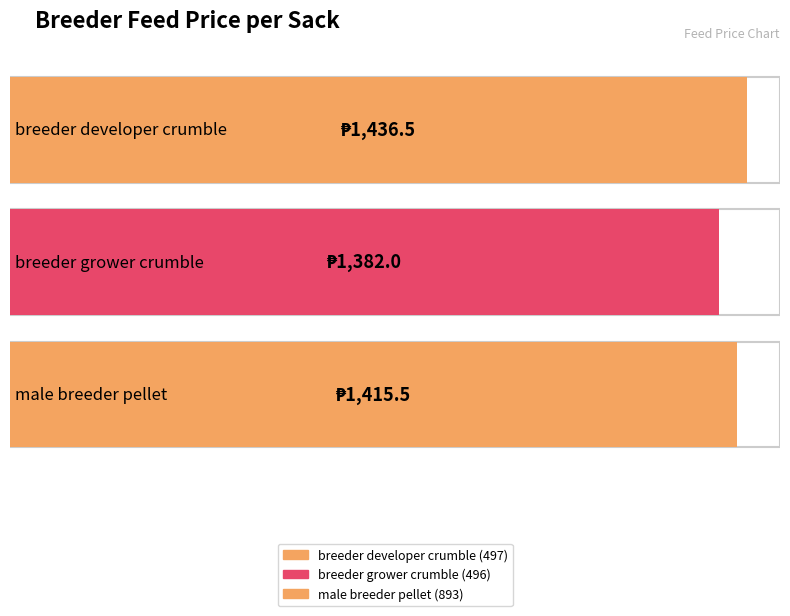

The value at breeder grower crumble is 1382.0. True or false?

True